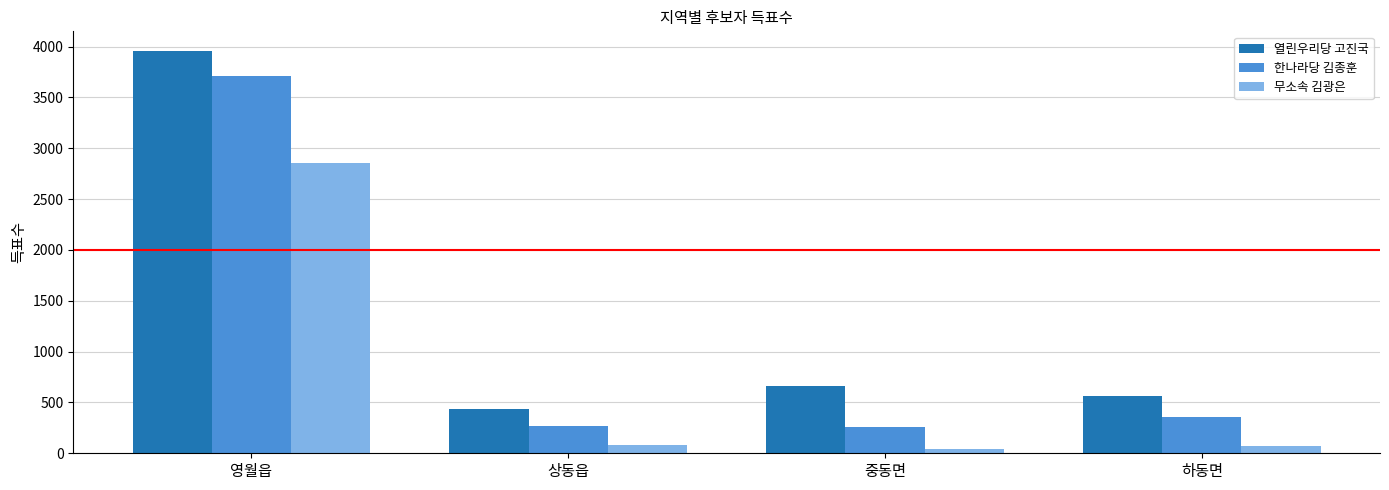

What is the minimum value for 열린우리당 고진국?

438